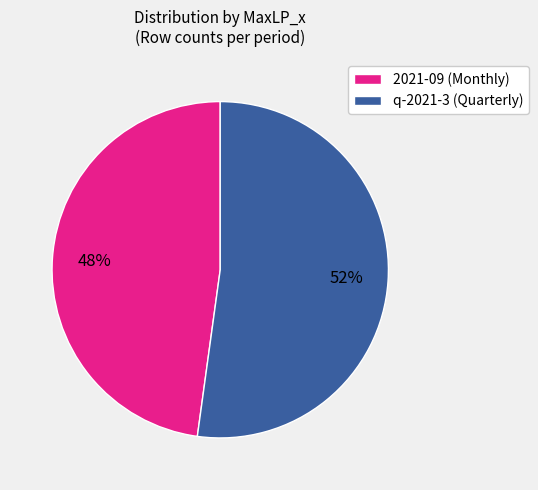

To the nearest percent, what is the average slice percentage?

50%